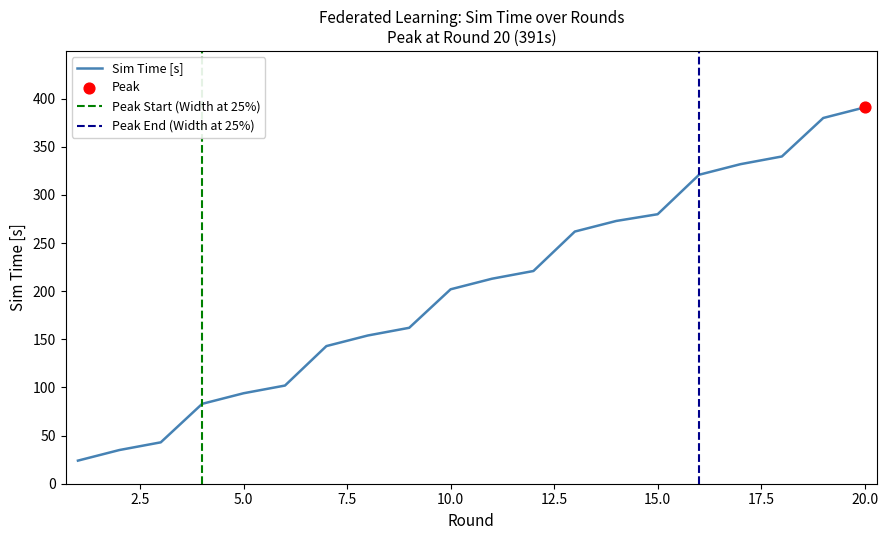

At which category is the sum across all series the highest?

20